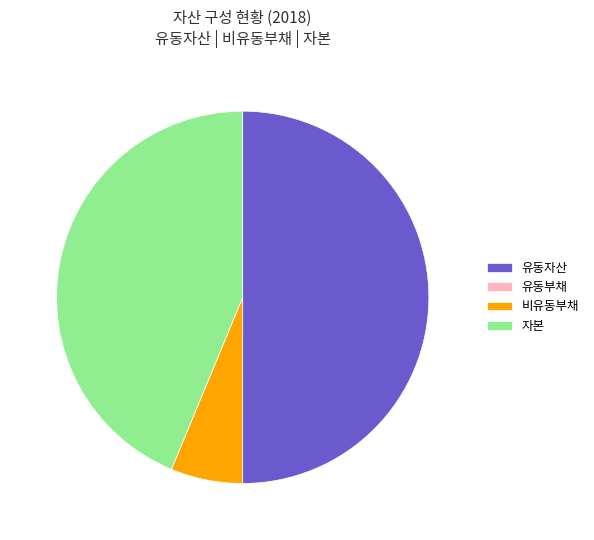

Which slice is the largest?

유동자산